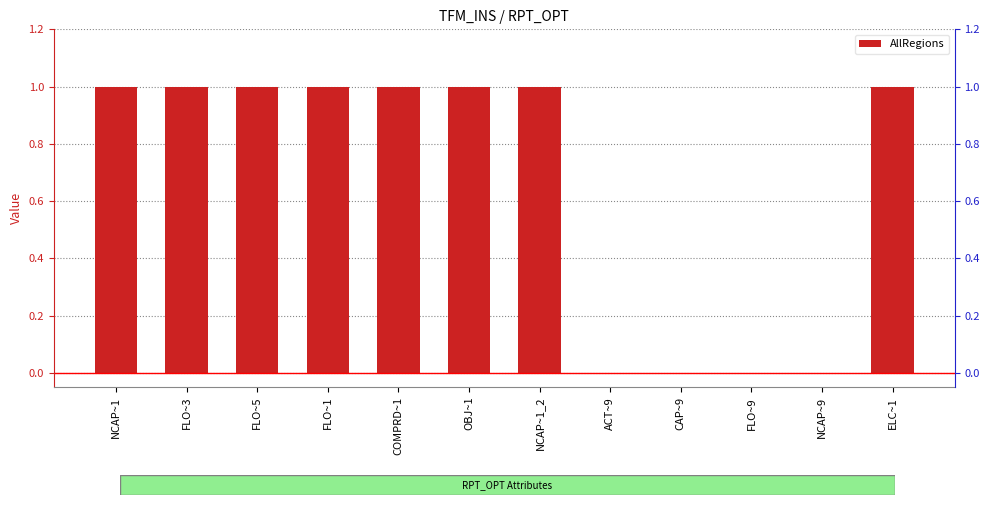

What is the sum of all values?

8.0